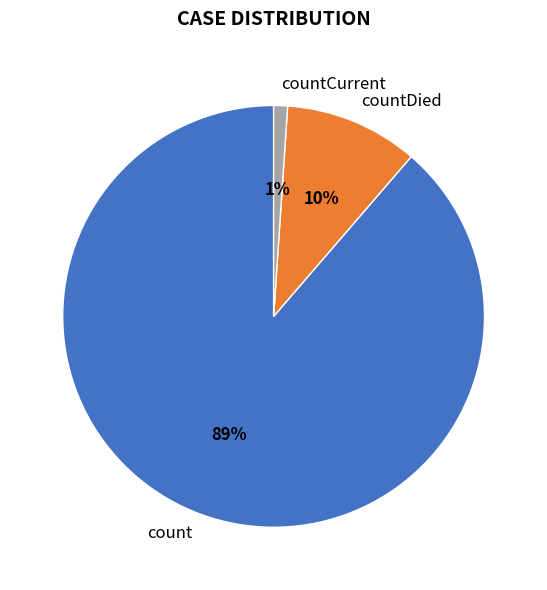

To the nearest percent, what is the average slice percentage?

33%